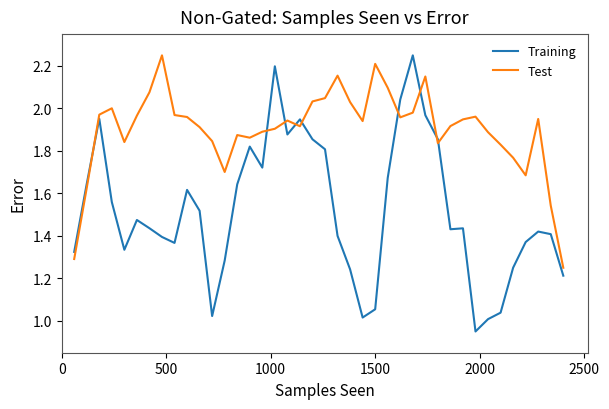

True or false: Training and Test intersect in this chart.

True